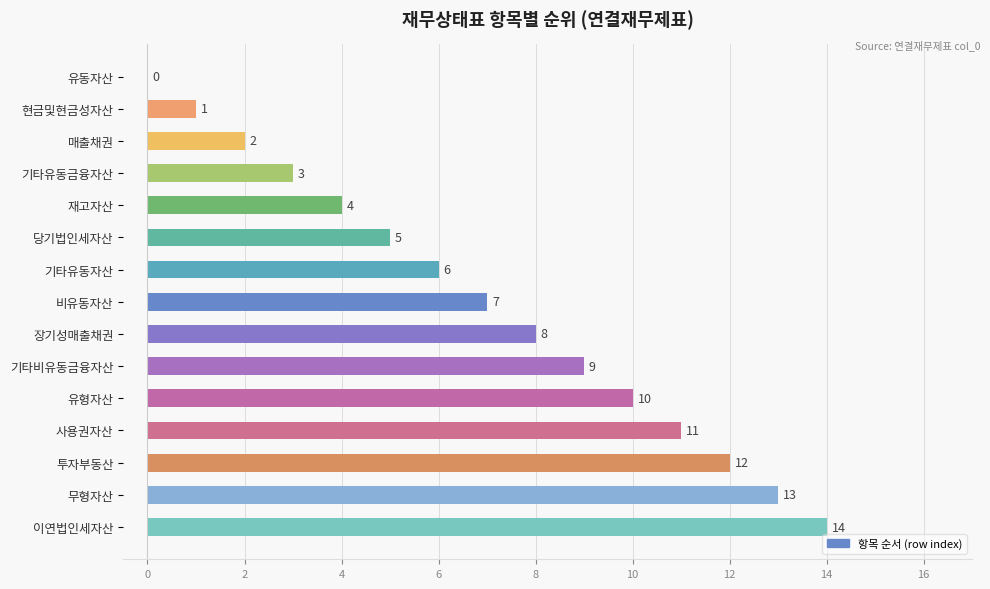

How many categories are shown in the chart?

15